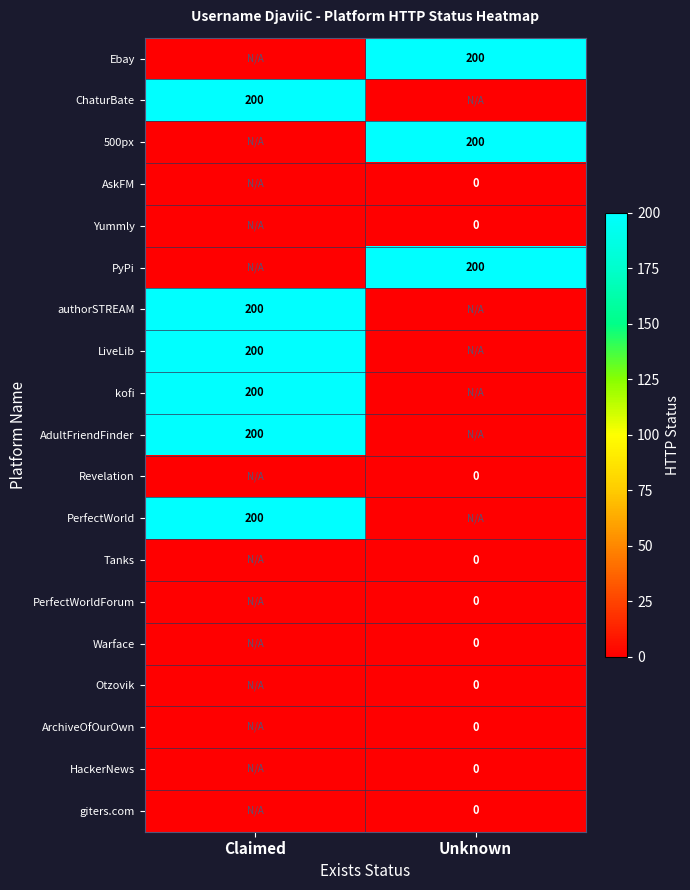

Count the number of categories in the chart.

2